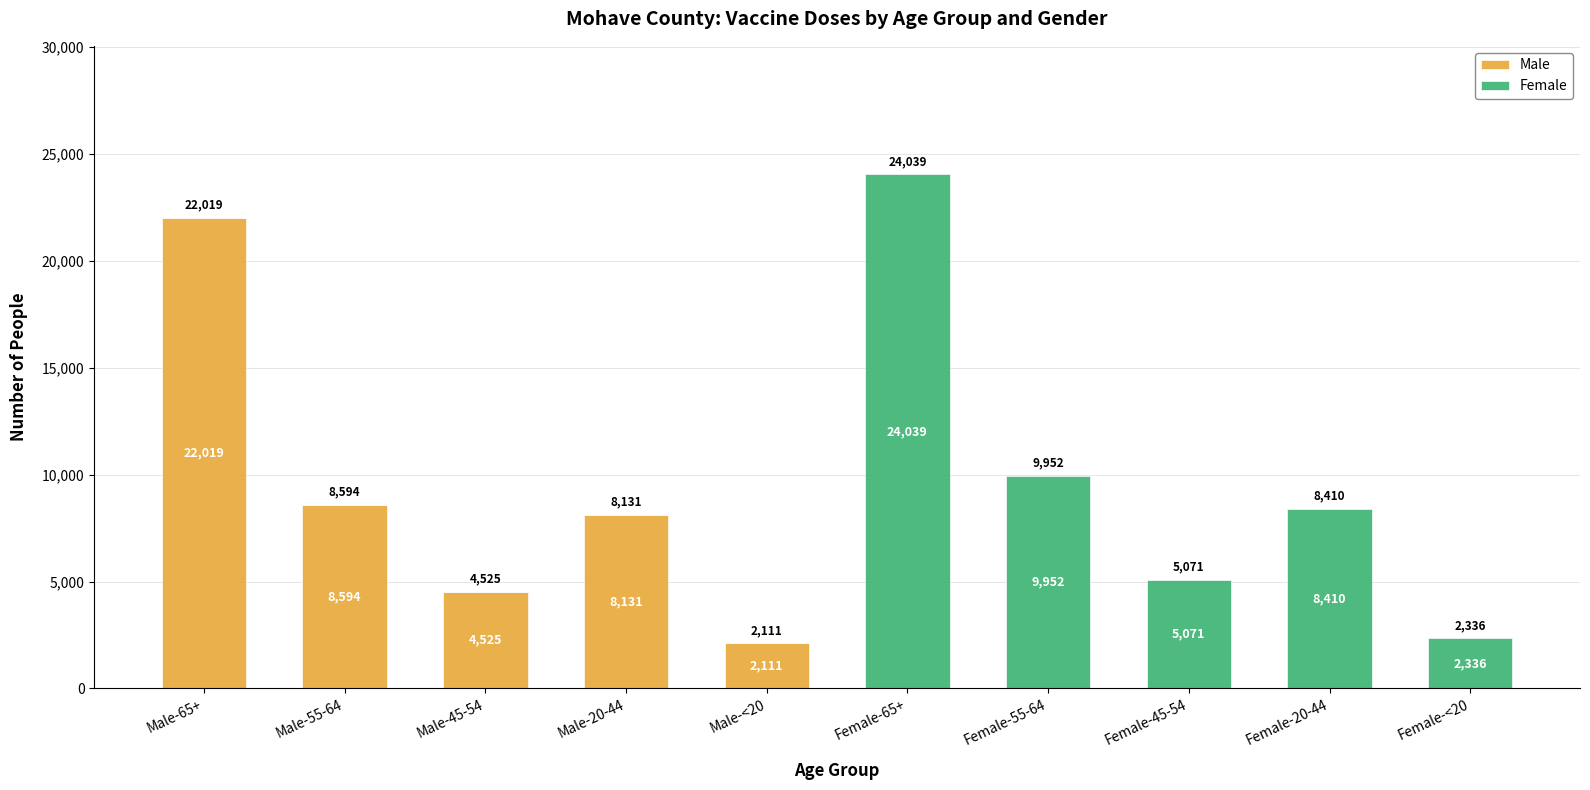

Reading left to right, what are the values for Male?

Male-65+=22019	Male-55-64=8594	Male-45-54=4525	Male-20-44=8131	Male-<20=2111	Female-65+=0	Female-55-64=0	Female-45-54=0	Female-20-44=0	Female-<20=0